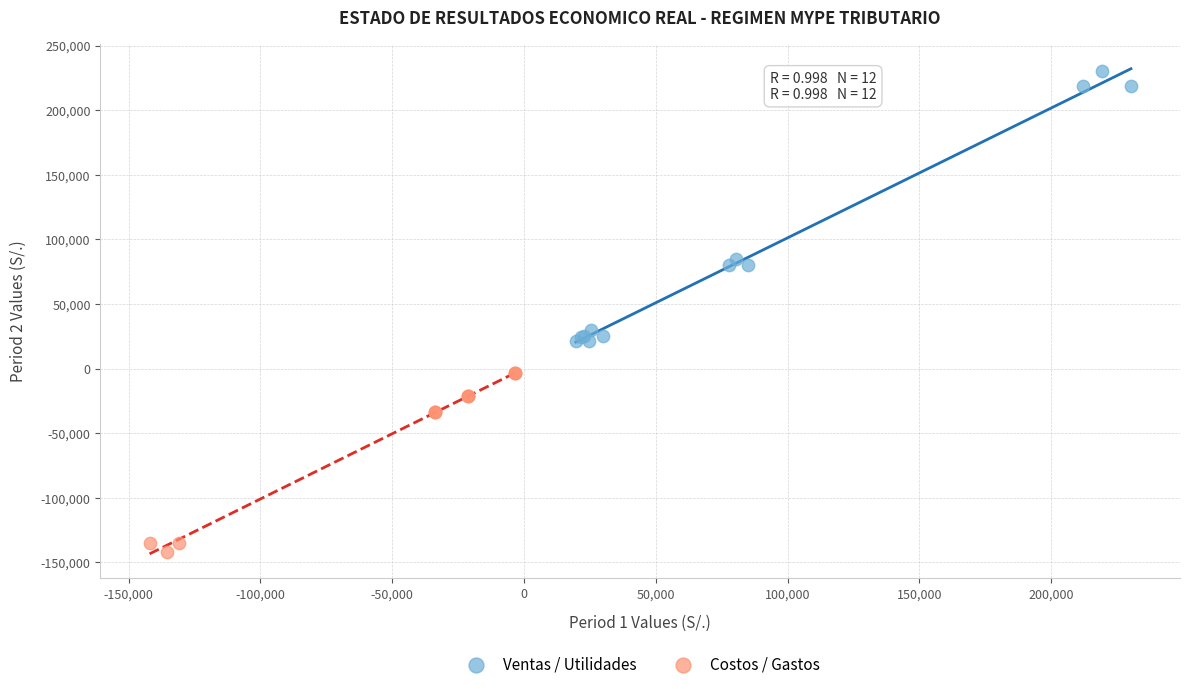

Which series has the largest Y range (max minus min)?

Ventas / Utilidades